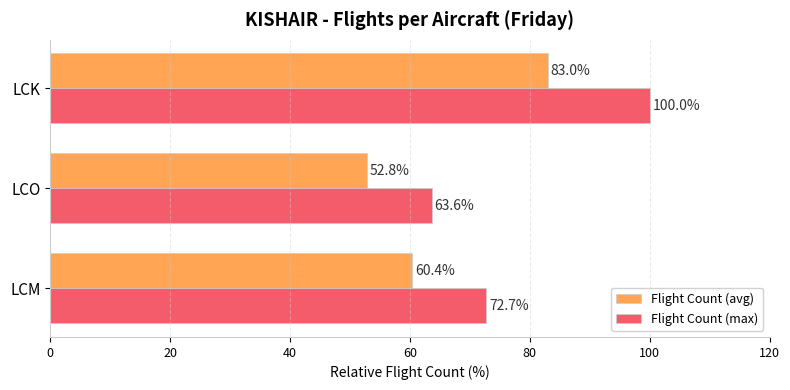

At which category does the chart reach its peak across all series?

LCK